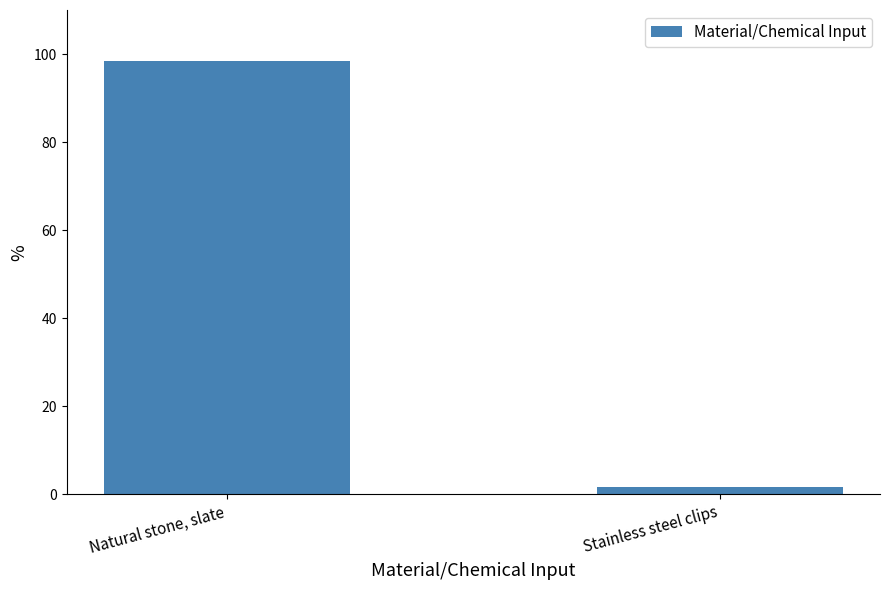

What is the difference between the maximum and minimum values?

96.8